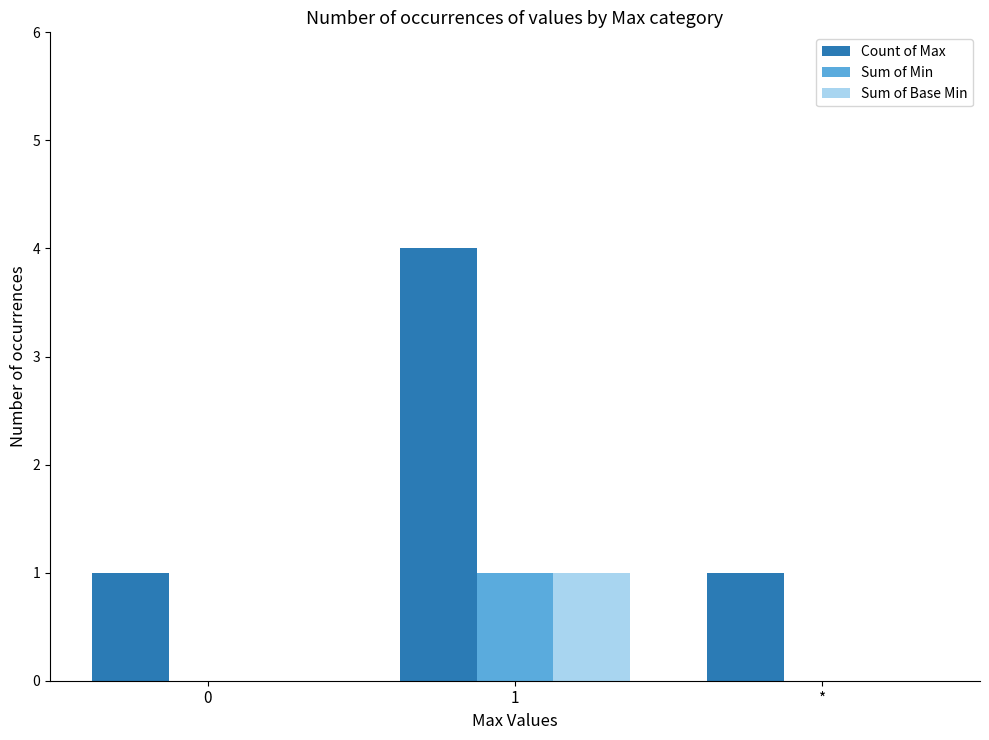

Which label corresponds to the largest value in the chart?

1